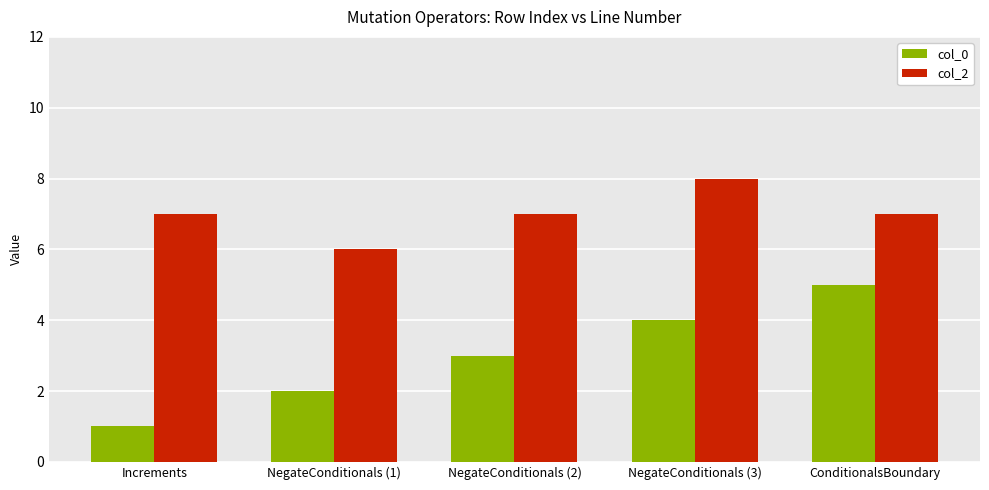

Which category has the lowest value across all series?

Increments